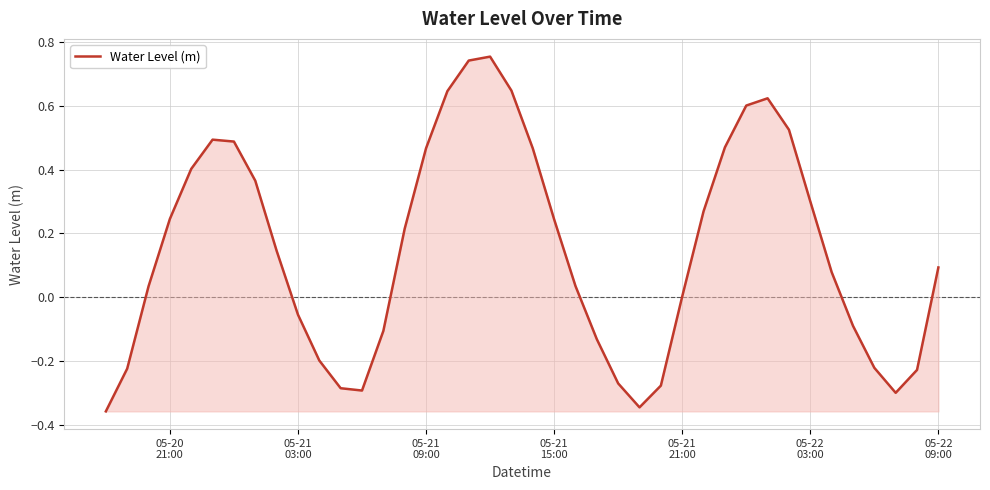

What is the difference between the maximum and minimum values?

1.1